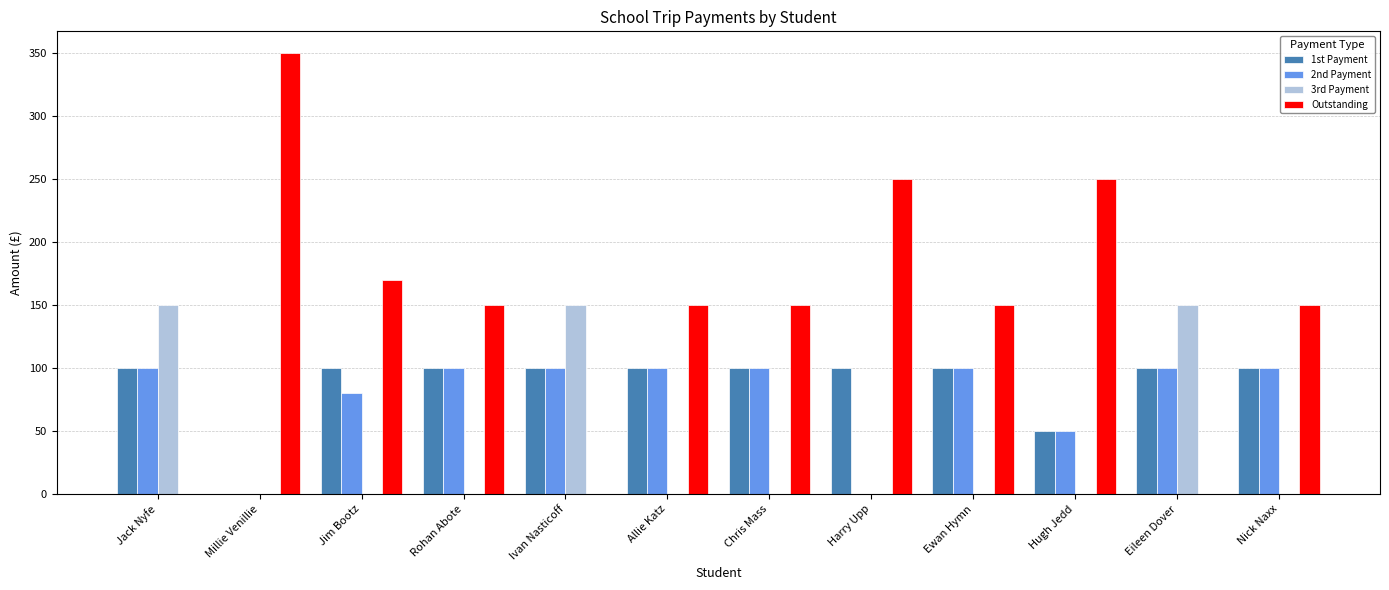

Reading left to right, list all the values displayed in this chart.

1st Payment: Jack Nyfe=100	Millie Venillie=0	Jim Bootz=100	Rohan Abote=100	Ivan Nasticoff=100	Allie Katz=100	Chris Mass=100	Harry Upp=100	Ewan Hymn=100	Hugh Jedd=50	Eileen Dover=100	Nick Naxx=100
2nd Payment: Jack Nyfe=100	Millie Venillie=0	Jim Bootz=80	Rohan Abote=100	Ivan Nasticoff=100	Allie Katz=100	Chris Mass=100	Harry Upp=0	Ewan Hymn=100	Hugh Jedd=50	Eileen Dover=100	Nick Naxx=100
3rd Payment: Jack Nyfe=150	Millie Venillie=0	Jim Bootz=0	Rohan Abote=0	Ivan Nasticoff=150	Allie Katz=0	Chris Mass=0	Harry Upp=0	Ewan Hymn=0	Hugh Jedd=0	Eileen Dover=150	Nick Naxx=0
Outstanding: Jack Nyfe=0	Millie Venillie=350	Jim Bootz=170	Rohan Abote=150	Ivan Nasticoff=0	Allie Katz=150	Chris Mass=150	Harry Upp=250	Ewan Hymn=150	Hugh Jedd=250	Eileen Dover=0	Nick Naxx=150